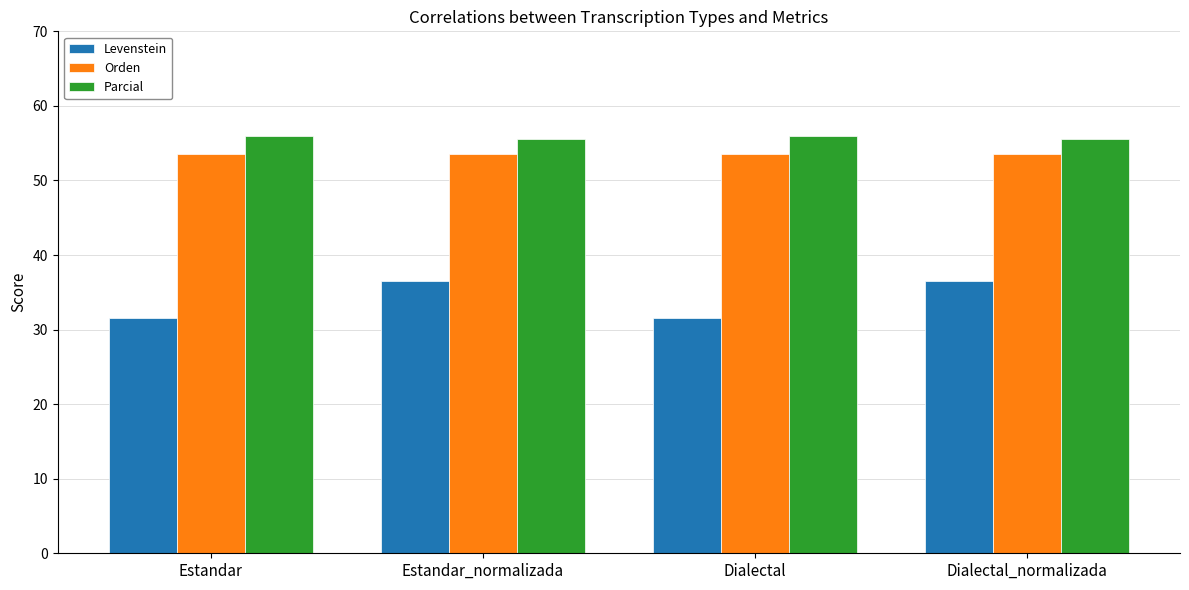

How many series are shown in this chart?

3